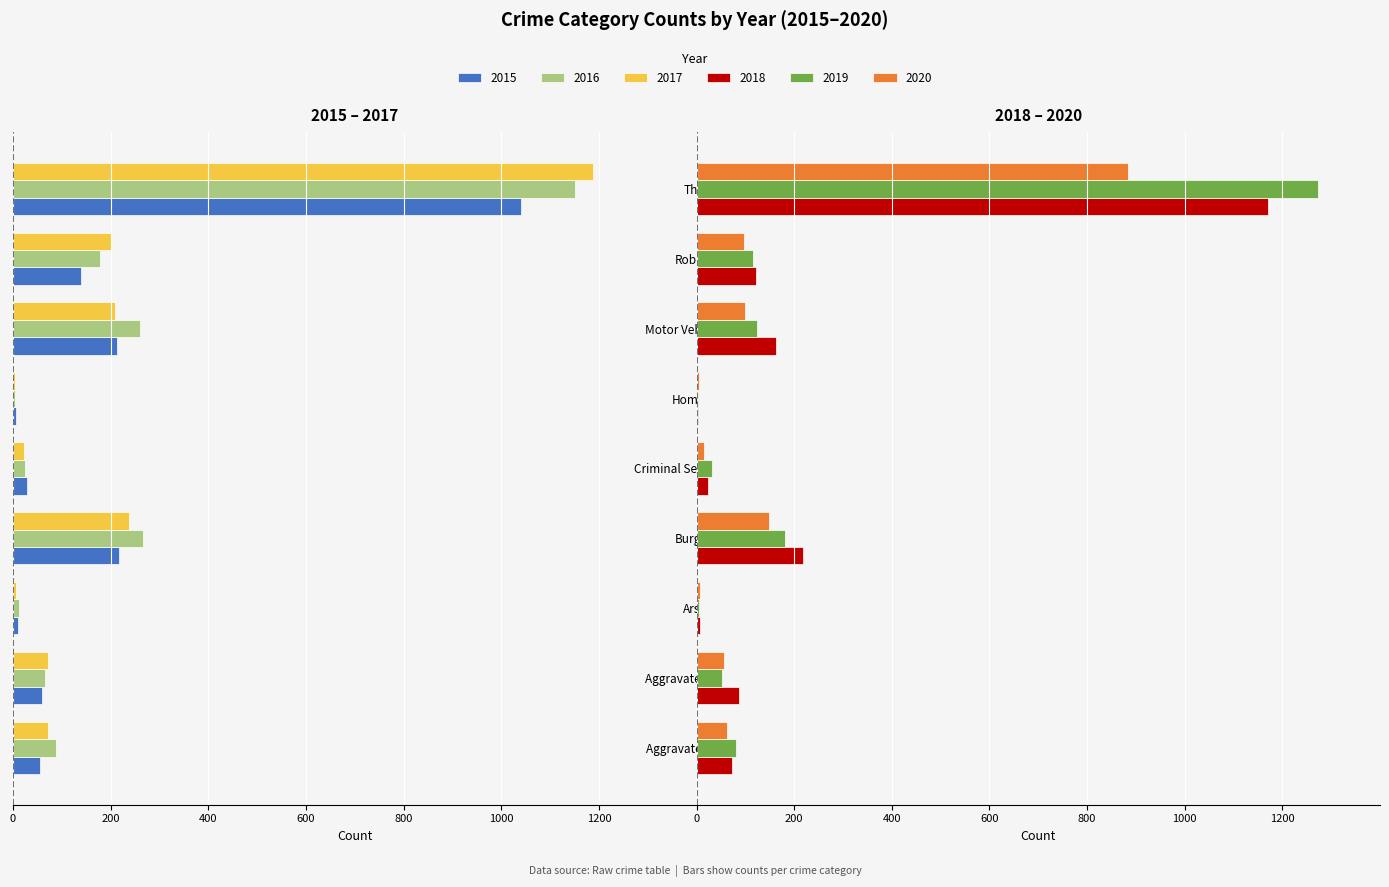

Between Motor Vehicle Theft and Aggravated Battery, which is larger?

Aggravated Battery